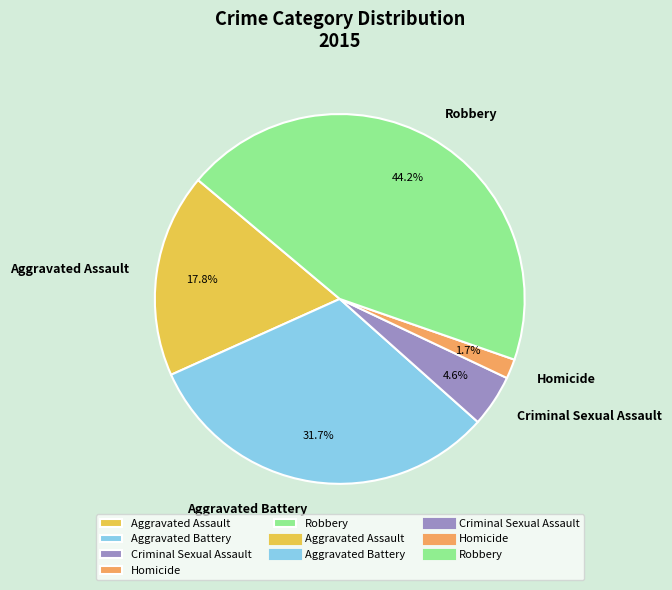

Is it true that Aggravated Battery is 46% of the pie?

False